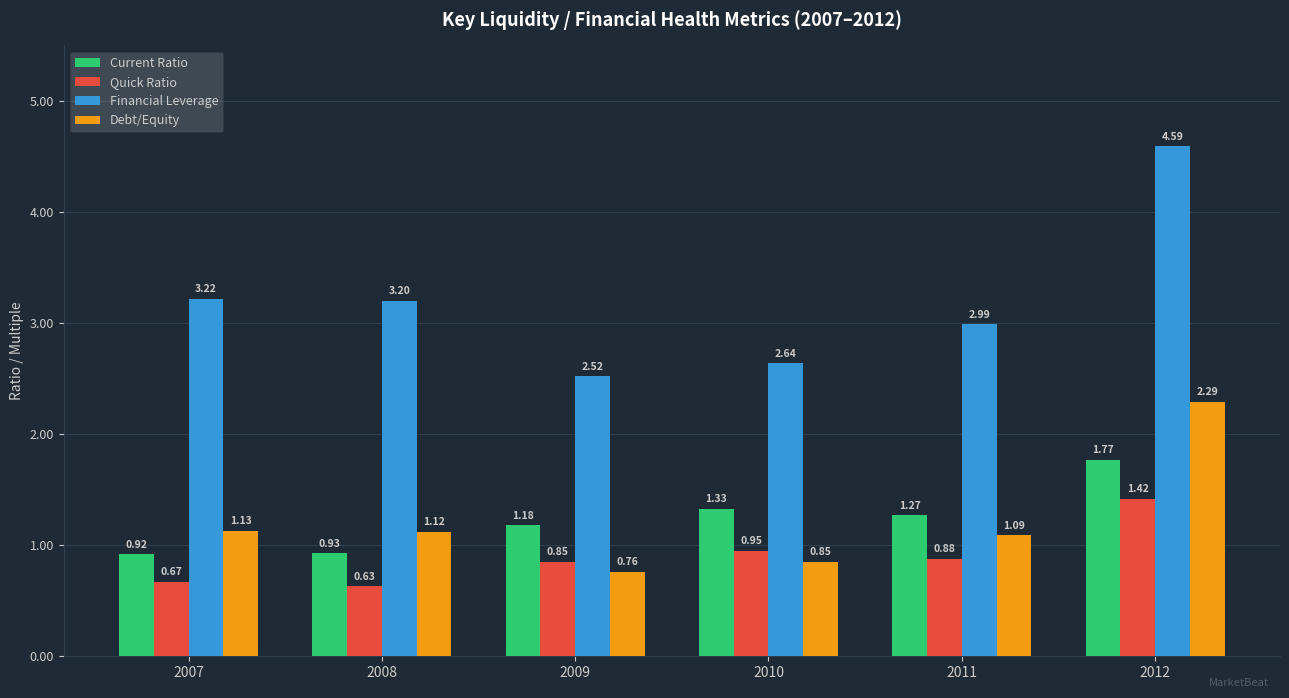

Which series changed the most between 2008 and 2011?

Current Ratio